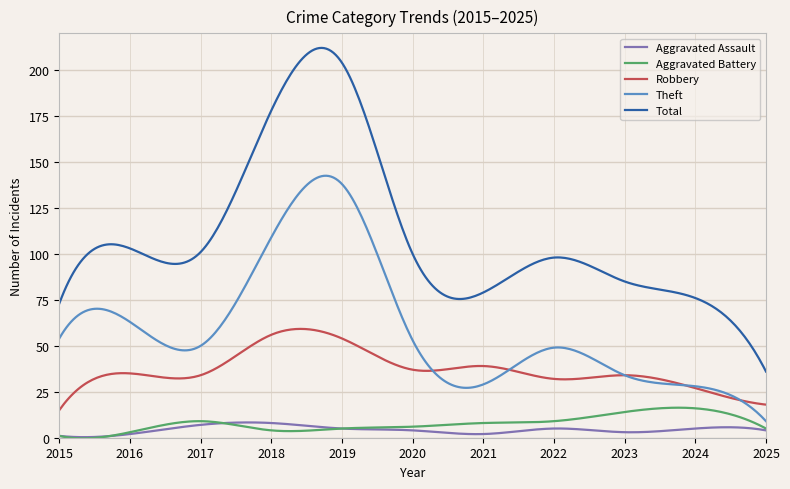

Which series has the largest range (max minus min)?

Total